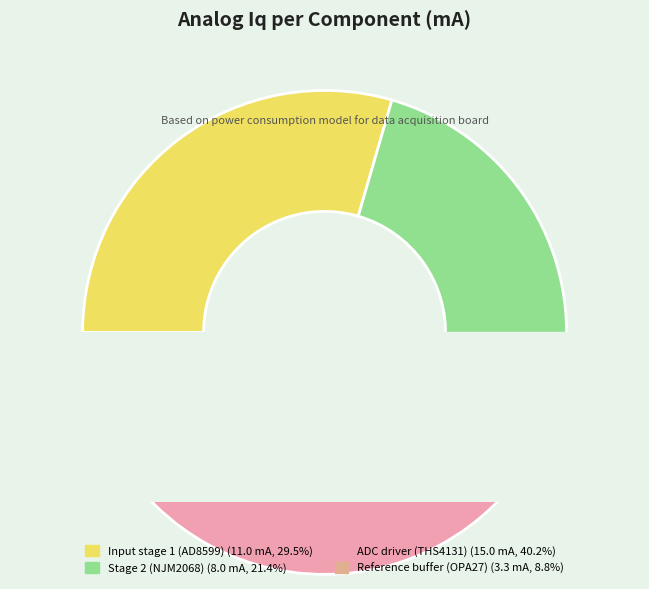

Is it true that Stage 2 (NJM2068) is 21% of the pie?

True